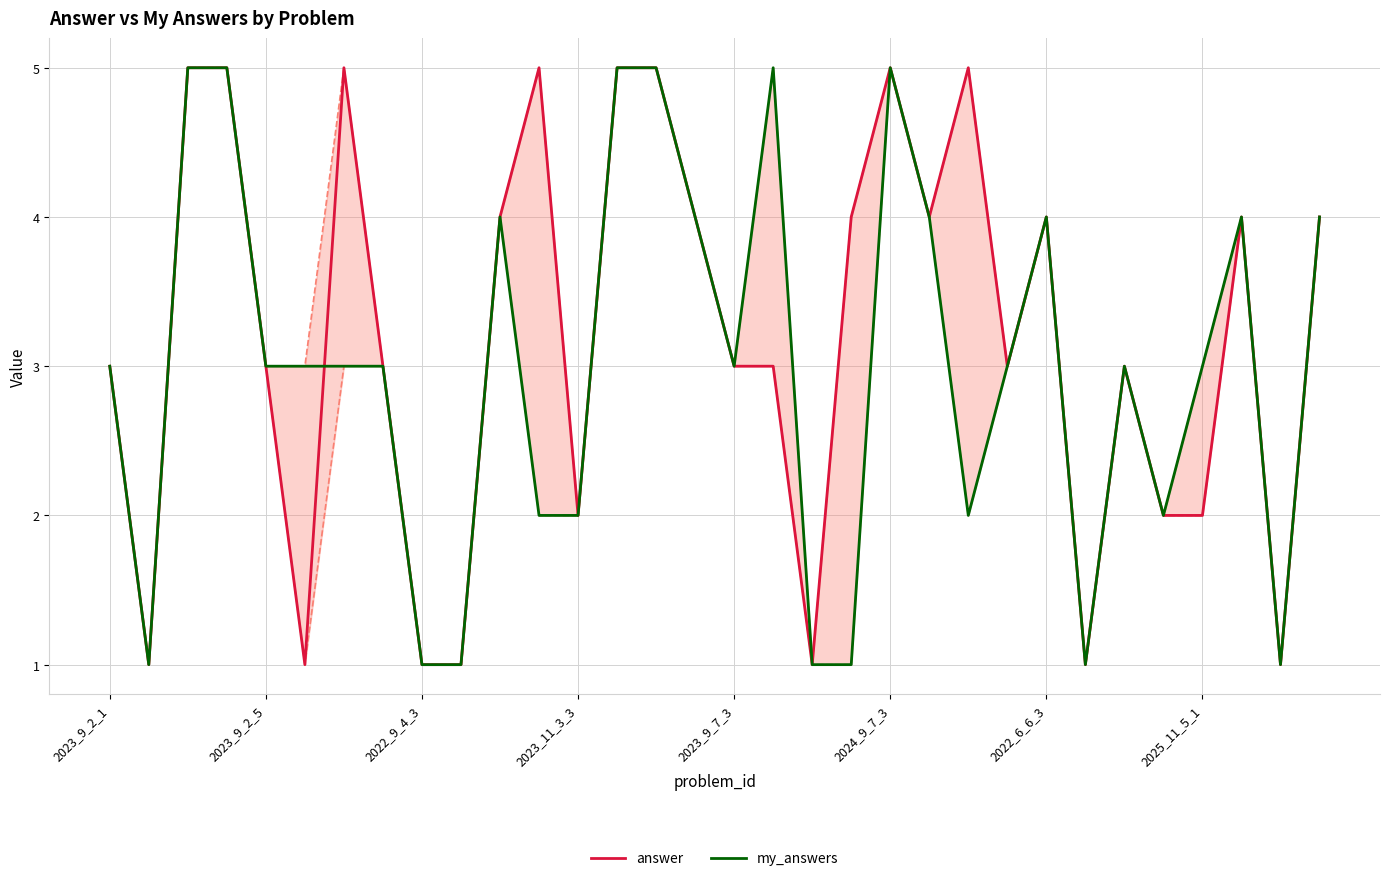

At which label is my_answers closest to 3?

2023_9_2_1